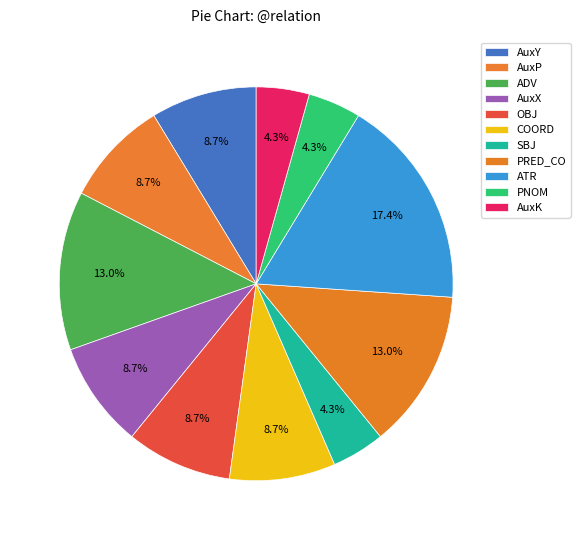

Is it true that ATR is 31% of the pie?

False